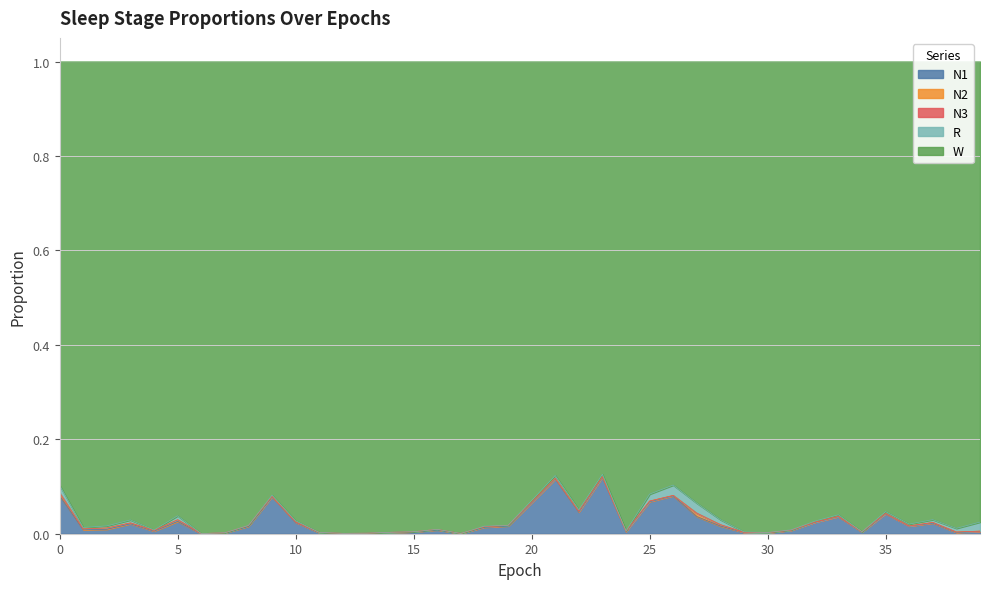

Reading right to left, transcribe all the data shown in this chart.

N1: 0.0	0.0	0.0	0.0	0.0	0.0	0.0	0.0	0.0	0.0	0.0	0.0	0.0	0.1	0.1	0.0	0.1	0.0	0.1	0.1	0.0	0.0	0.0	0.0	0.0	0.0	0.0	0.0	0.0	0.0	0.1	0.0	0.0	0.0	0.0	0.0	0.0	0.0	0.0	0.1
N2: 0.0	0.0	0.0	0.0	0.0	0.0	0.0	0.0	0.0	0.0	0.0	0.0	0.0	0.0	0.0	0.0	0.0	0.0	0.0	0.0	0.0	0.0	0.0	0.0	0.0	0.0	0.0	0.0	0.0	0.0	0.0	0.0	0.0	0.0	0.0	0.0	0.0	0.0	0.0	0.0
N3: 0.0	0.0	0.0	0.0	0.0	0.0	0.0	0.0	0.0	0.0	0.0	0.0	0.0	0.0	0.0	0.0	0.0	0.0	0.0	0.0	0.0	0.0	0.0	0.0	0.0	0.0	0.0	0.0	0.0	0.0	0.0	0.0	0.0	0.0	0.0	0.0	0.0	0.0	0.0	0.0
R: 0.0	0.0	0.0	0.0	0.0	0.0	0.0	0.0	0.0	0.0	0.0	0.0	0.0	0.0	0.0	0.0	0.0	0.0	0.0	0.0	0.0	0.0	0.0	0.0	0.0	0.0	0.0	0.0	0.0	0.0	0.0	0.0	0.0	0.0	0.0	0.0	0.0	0.0	0.0	0.0
W: 1.0	1.0	1.0	1.0	1.0	1.0	1.0	1.0	1.0	1.0	1.0	1.0	0.9	0.9	0.9	1.0	0.9	0.9	0.9	0.9	1.0	1.0	1.0	1.0	1.0	1.0	1.0	1.0	1.0	1.0	0.9	1.0	1.0	1.0	1.0	1.0	1.0	1.0	1.0	0.9